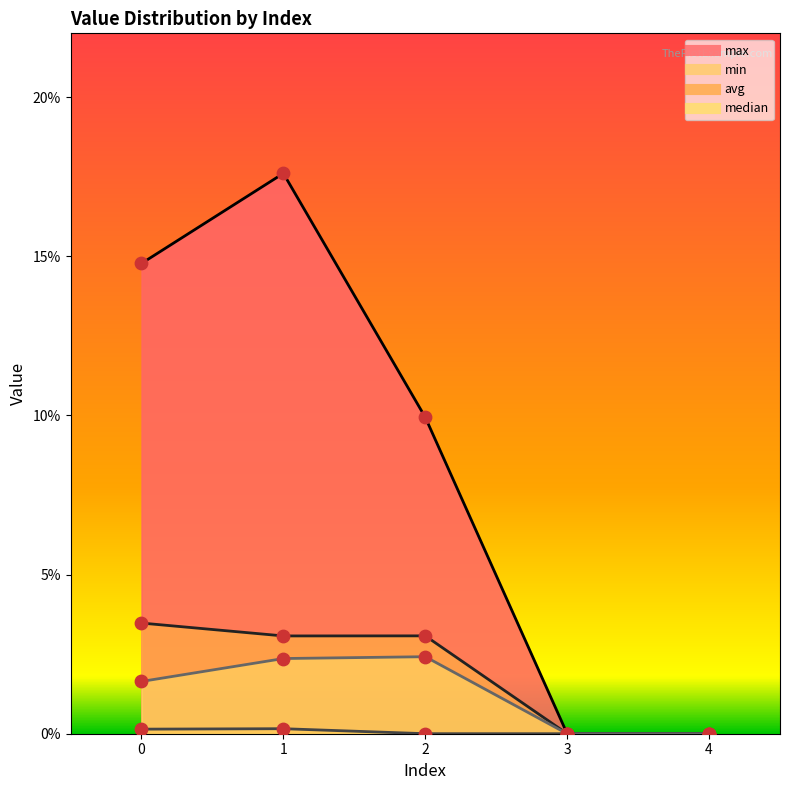

Which series has the largest total across all categories?

max